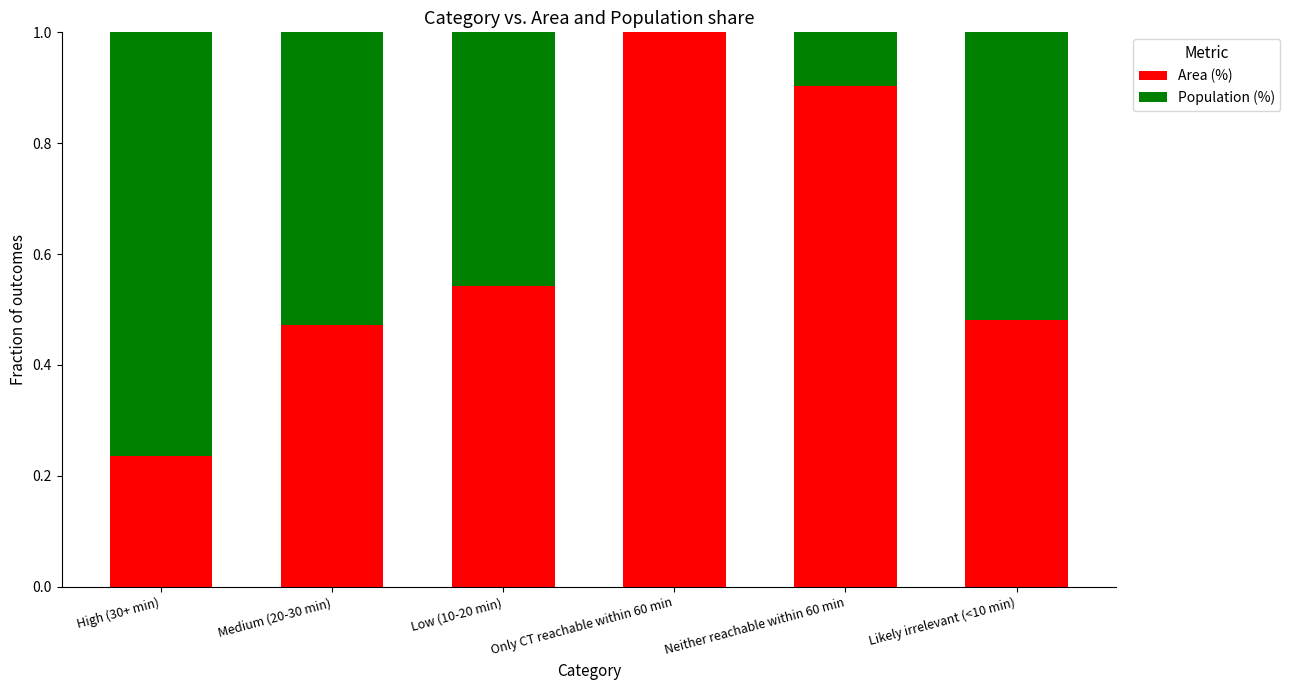

The Area (%) series shows 0.9 at Neither reachable within 60 min. True or false?

True